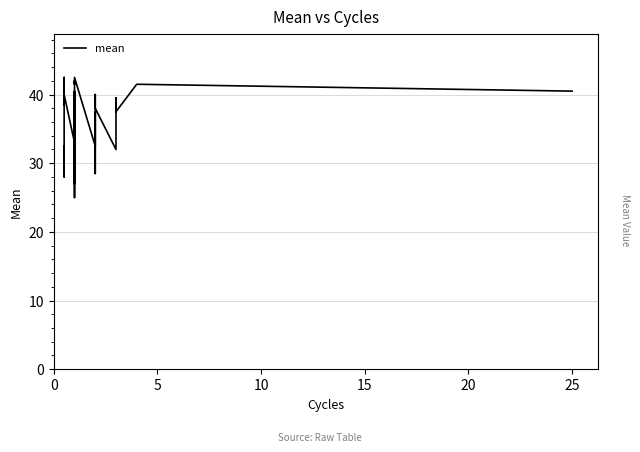

How many data points are above 37?

19